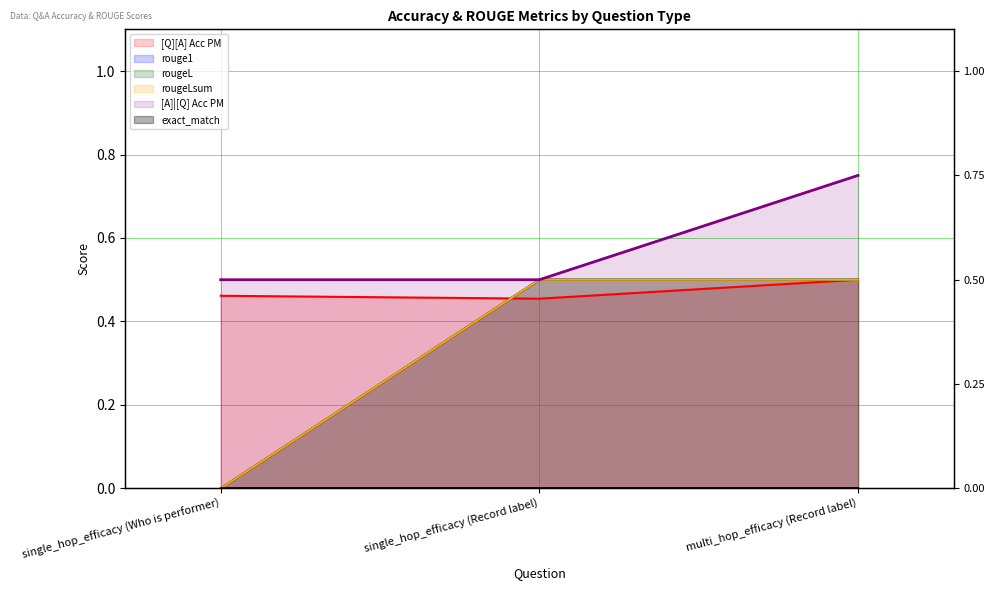

How many lines are shown in the chart?

5